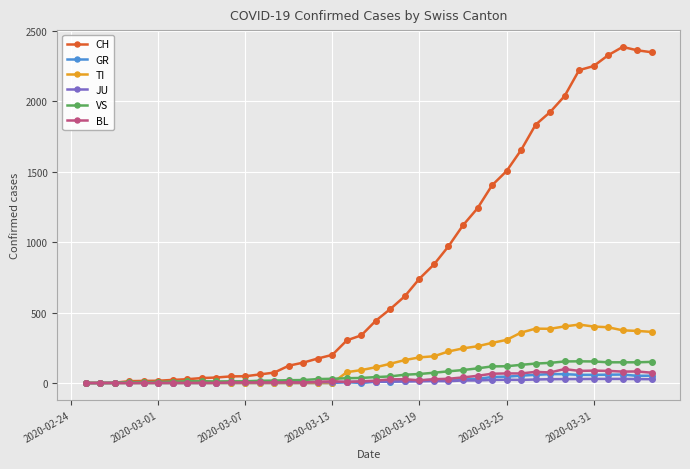

What is the highest value of the BL series?

99